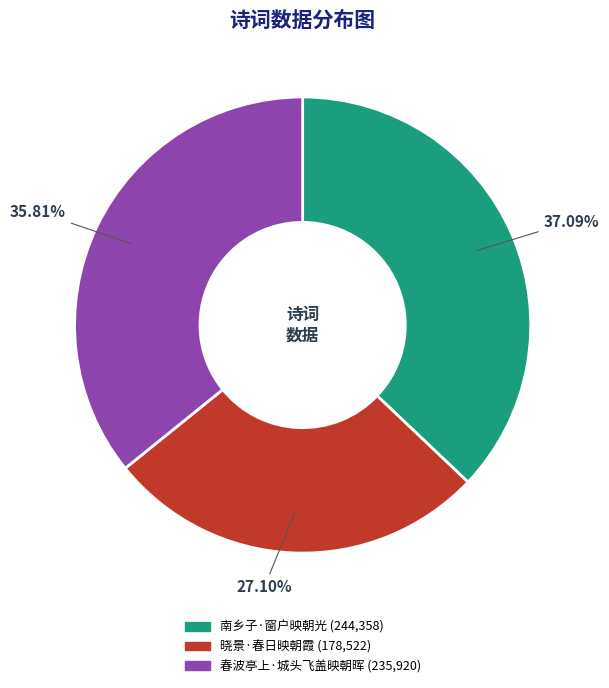

Rank the categories by value from lowest to highest.

晓景·春日映朝霞, 春波亭上·城头飞盖映朝晖, 南乡子·窗户映朝光